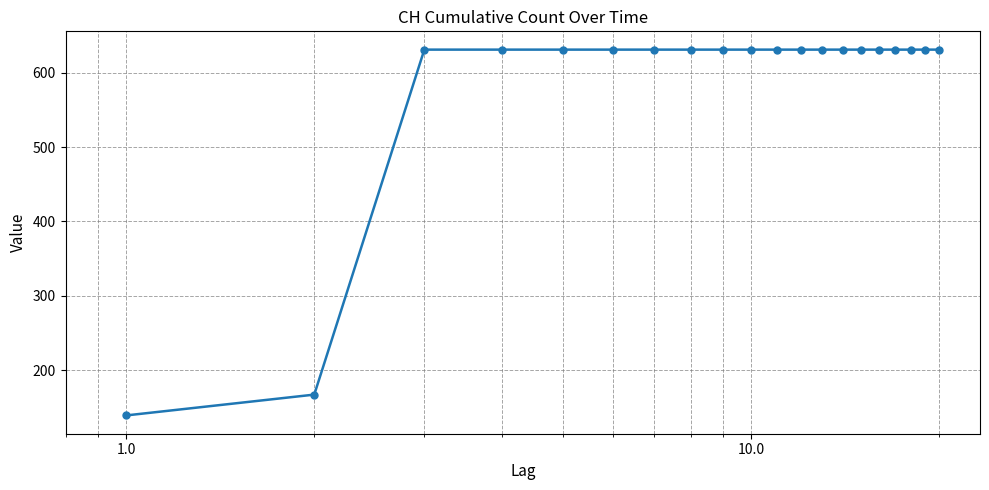

What is the sum of all values?

11664